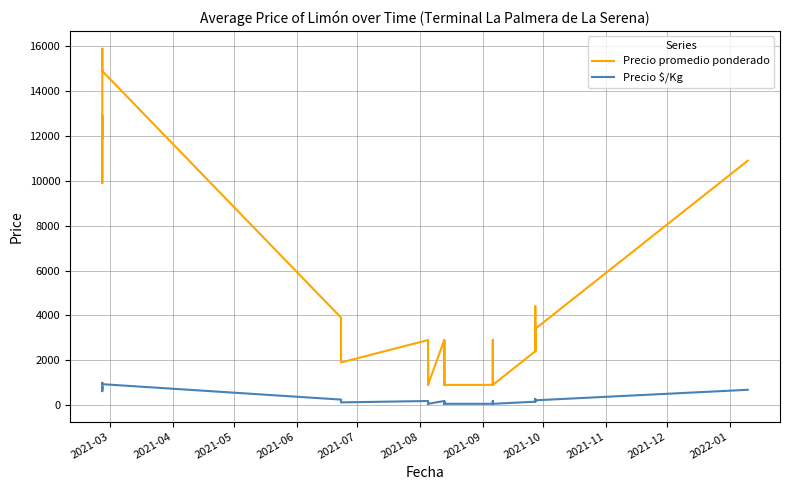

Is this an area chart (filled region under the line)?

No